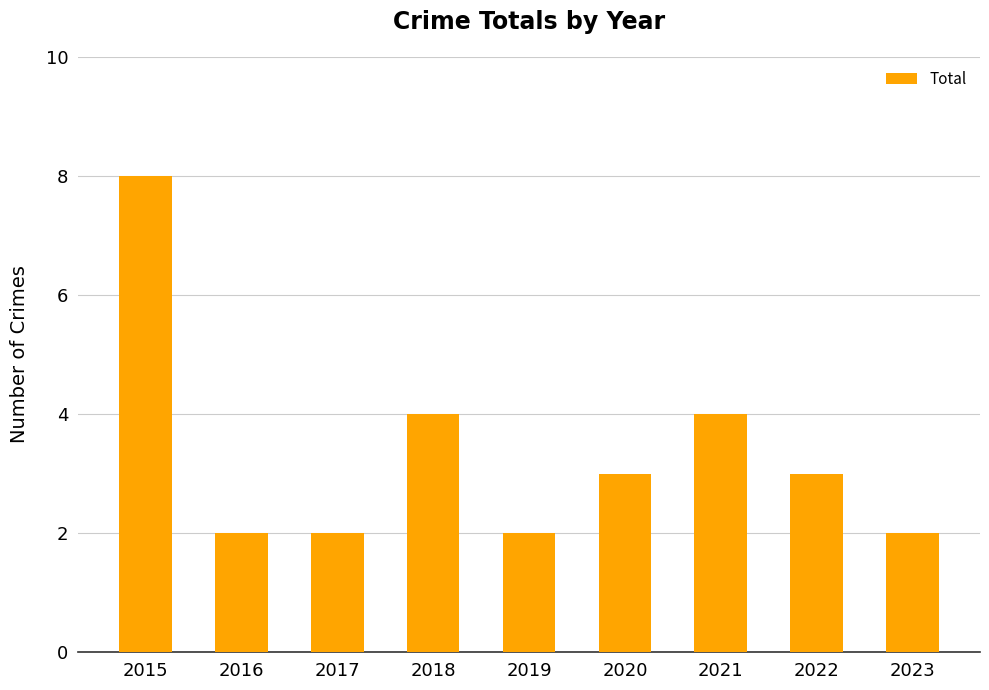

Reading left to right, list all the values displayed in this chart.

8	2	2	4	2	3	4	3	2